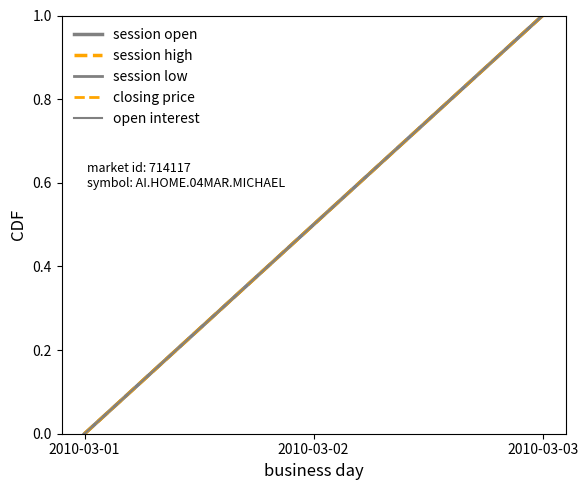

Reading left to right, extract all data points from this chart.

session open: 2010-03-01=0.0	2010-03-02=0.5	2010-03-03=1.0
session high: 2010-03-01=0.0	2010-03-02=0.5	2010-03-03=1.0
session low: 2010-03-01=0.0	2010-03-02=0.5	2010-03-03=1.0
closing price: 2010-03-01=0.0	2010-03-02=0.5	2010-03-03=1.0
open interest: 2010-03-01=0.0	2010-03-02=0.5	2010-03-03=1.0